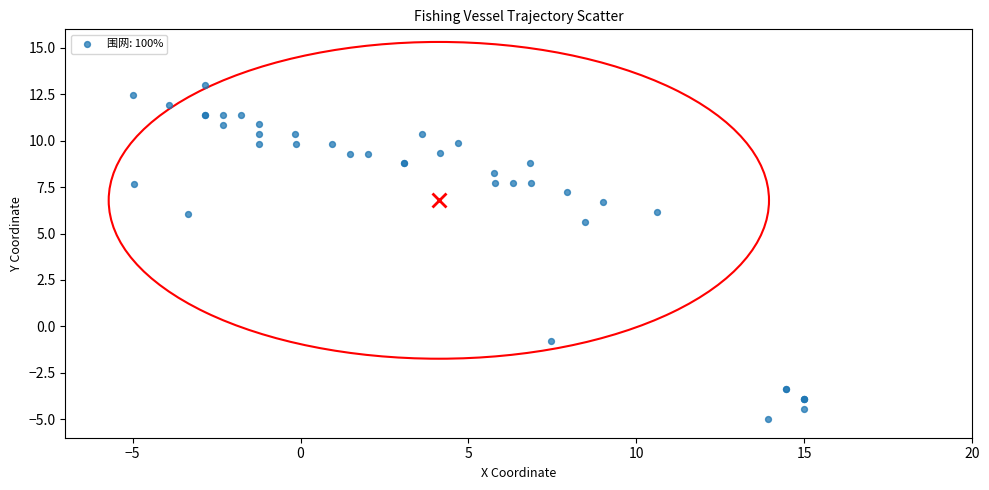

What Y value in the scatter plot is closest to 4?

5.6